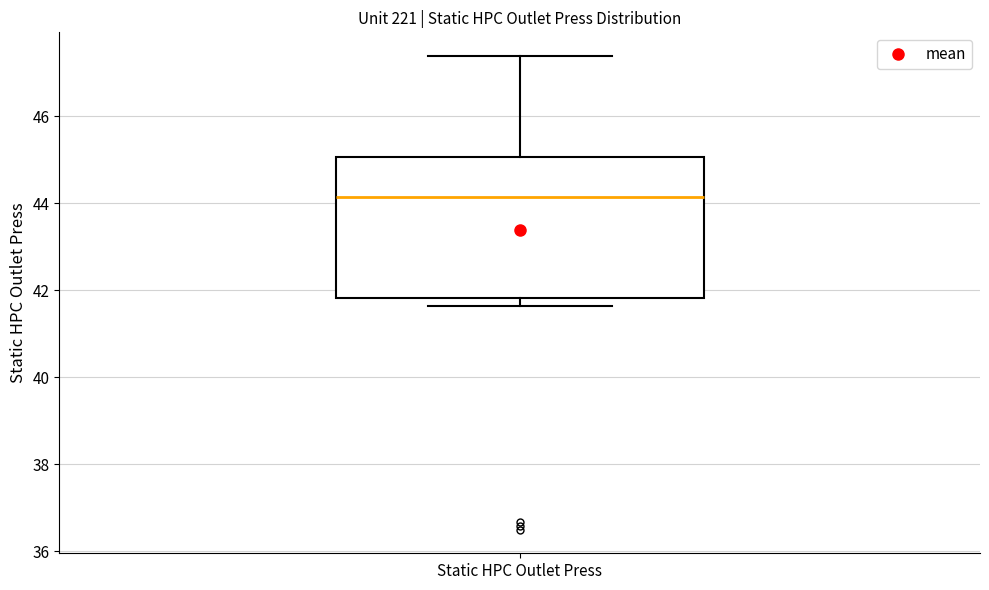

Transcribe this box plot: give where the median line is, the range the box spans, and where the two whiskers end, as read against the y-axis. The values are not printed on the chart, so give them approximately, as read against the axis.

median 44.2, box 41.8 to 45.0, whiskers 41.6 to 47.4